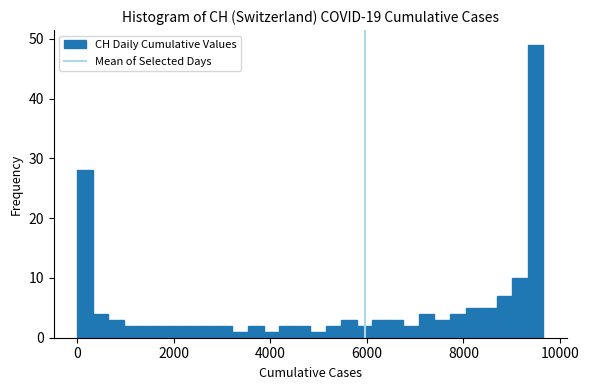

Around what value on the x-axis is the tallest bar? Give the approximate position of its centre, as read against the axis.

9400